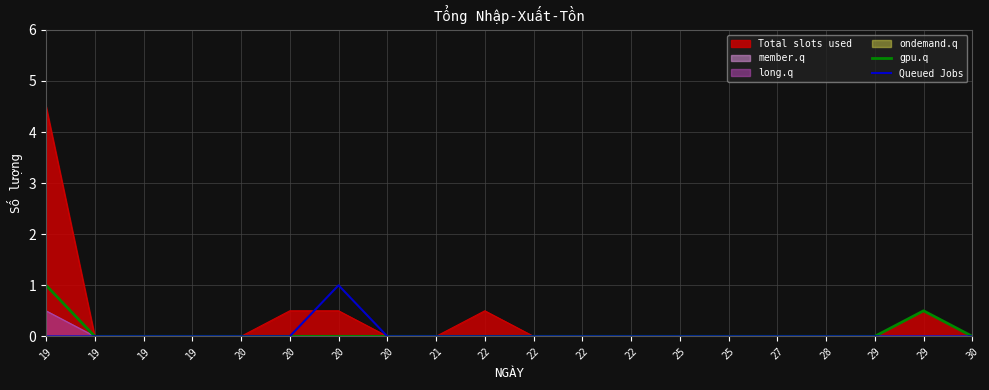

How many positive values does the Queued Jobs series have?

1